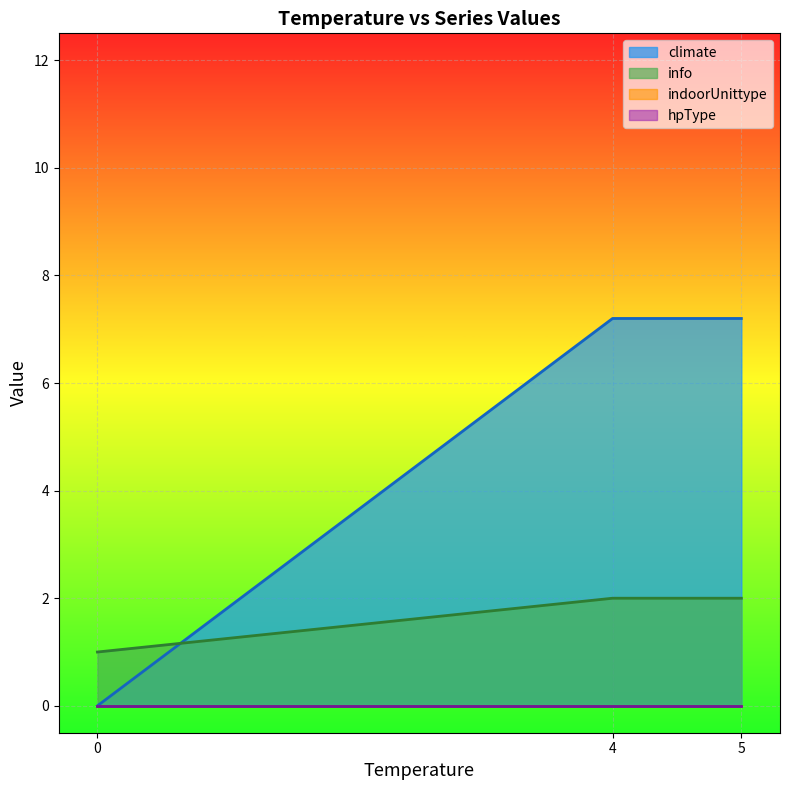

Is it true that info equals 2 at 4?

True